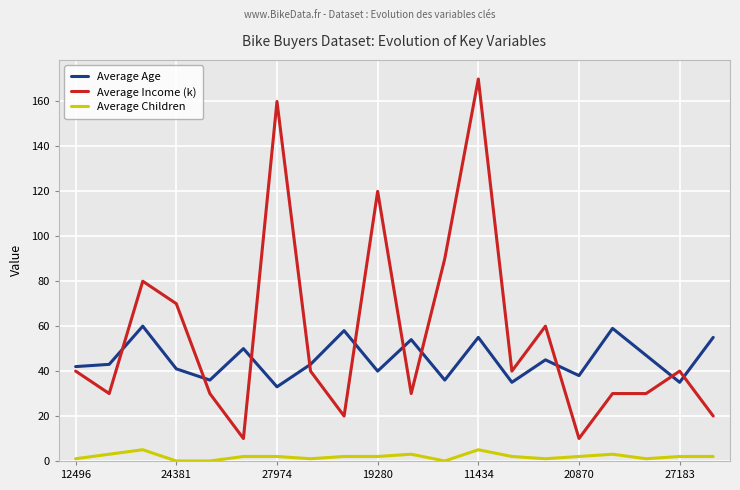

True or false: Average Income (k) and Average Children cross at least once.

False